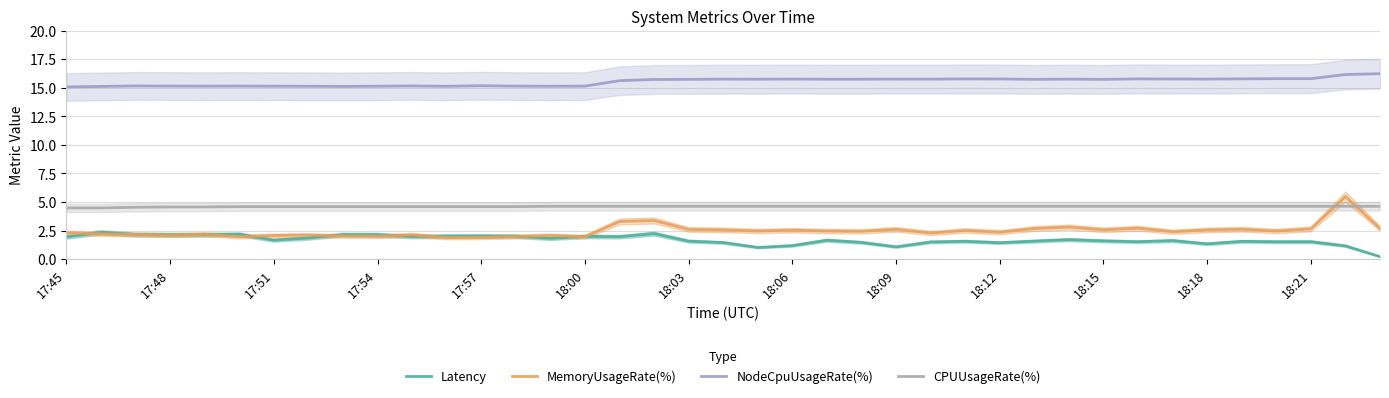

What are all the series names shown in the legend?

Latency, MemoryUsageRate(%), NodeCpuUsageRate(%), CPUUsageRate(%)